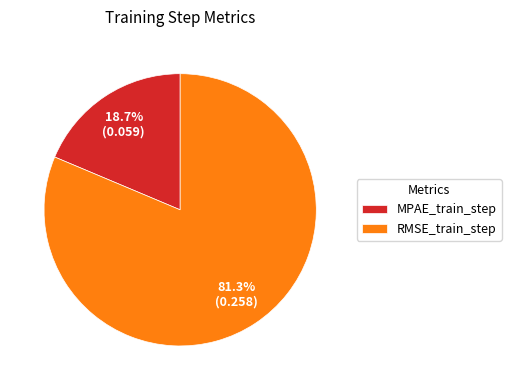

Which category accounts for the majority?

RMSE_train_step